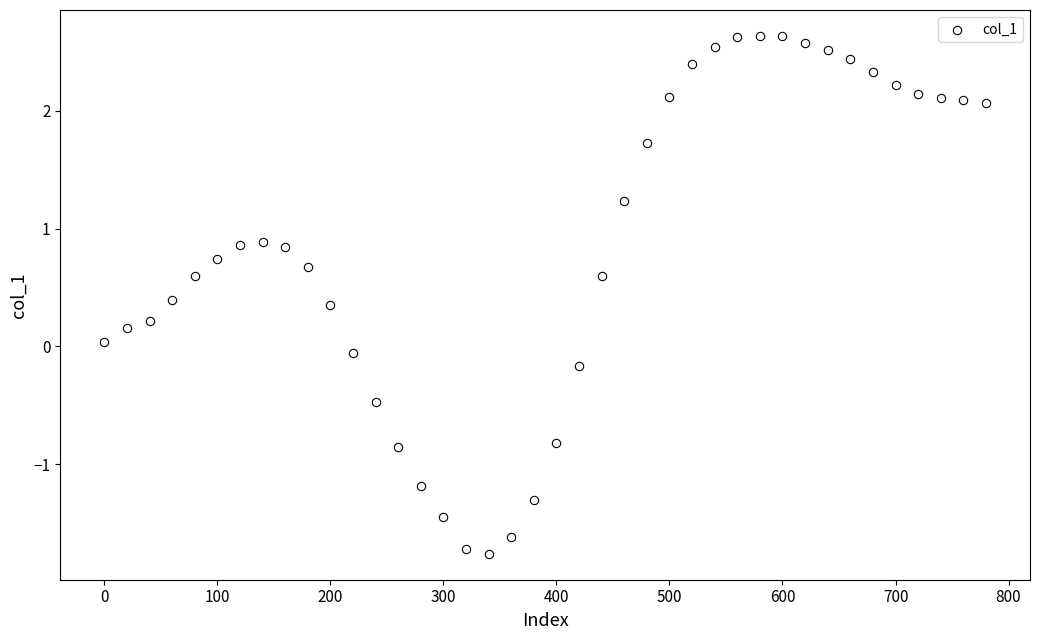

What is the range of Y values (max minus min)?

4.4